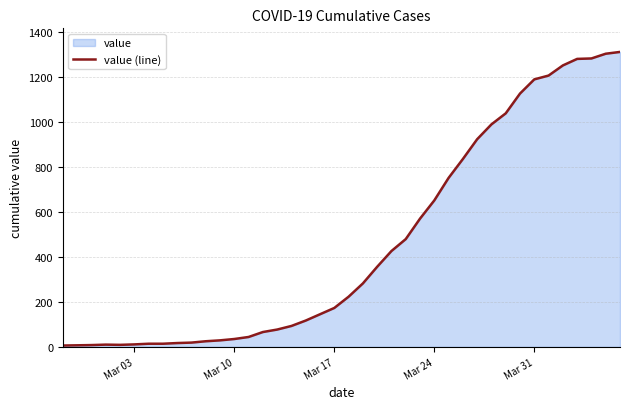

Is it true that the value at Mar 31 is 404?

False